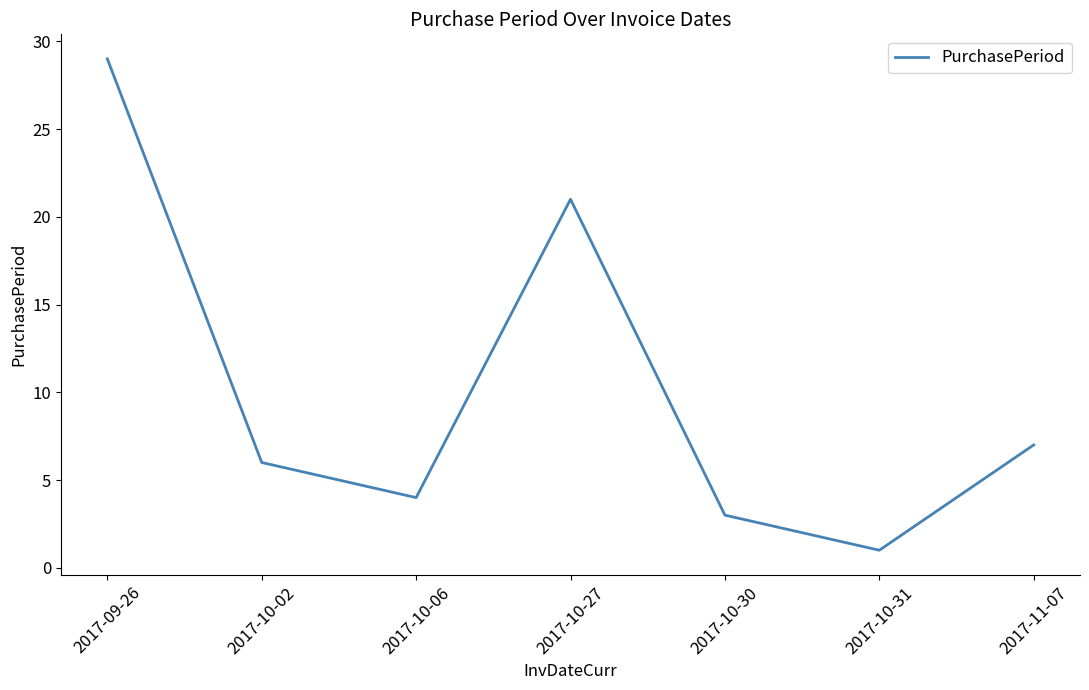

What is the average value?

10